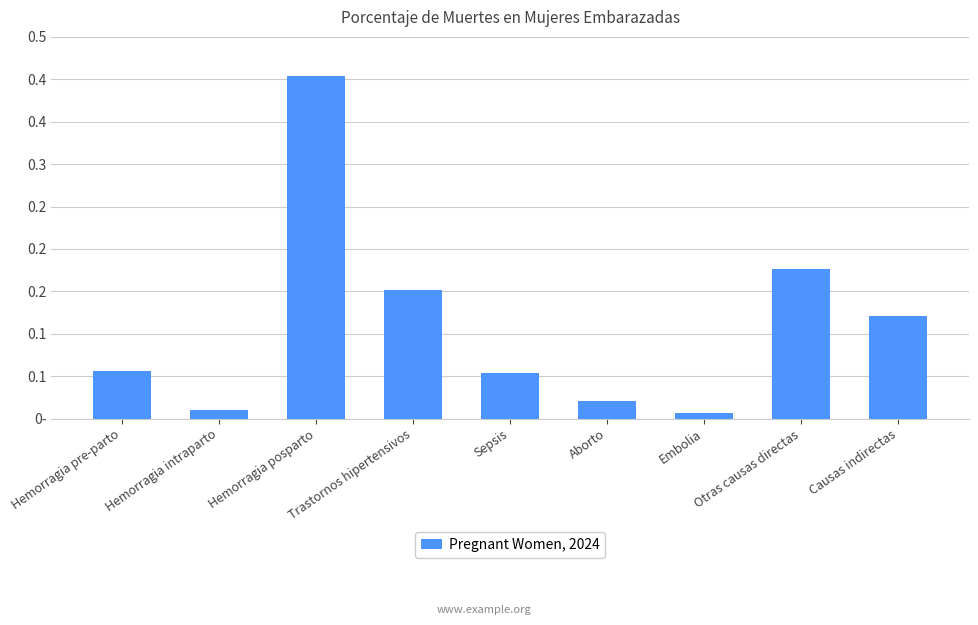

List the labels in order of value, smallest first.

Embolia, Hemorragia intraparto, Aborto, Sepsis, Hemorragia pre-parto, Causas indirectas, Trastornos hipertensivos, Otras causas directas, Hemorragia posparto